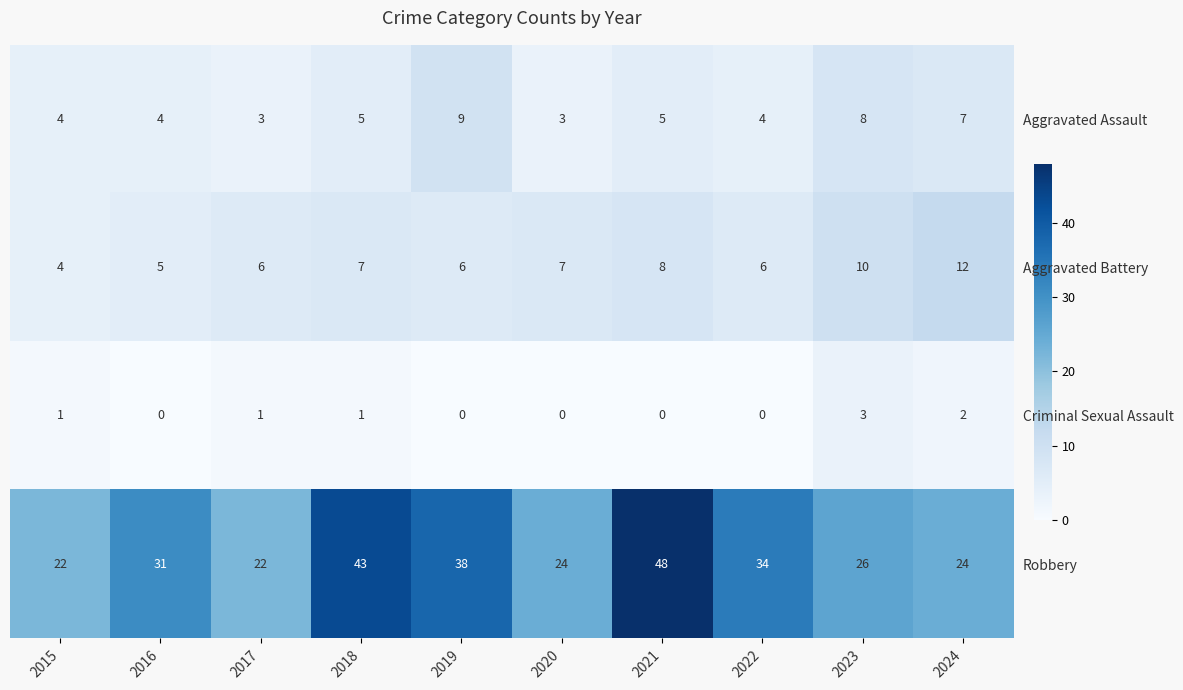

Is it true that Aggravated Assault equals 3 at 2018?

False